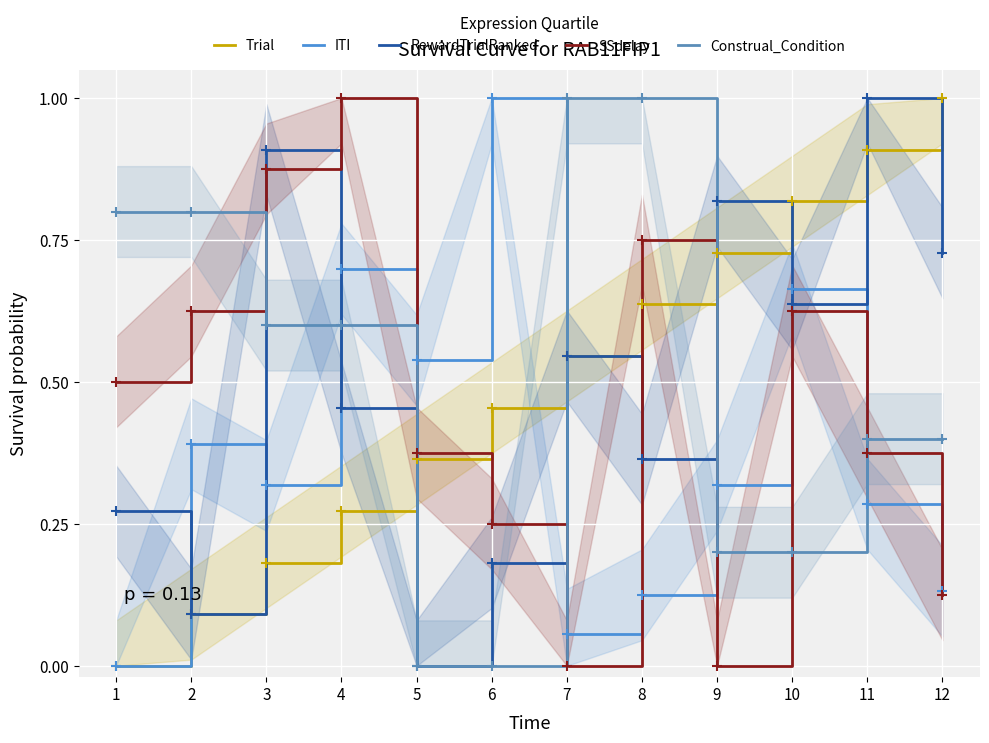

How many lines are shown in the chart?

5